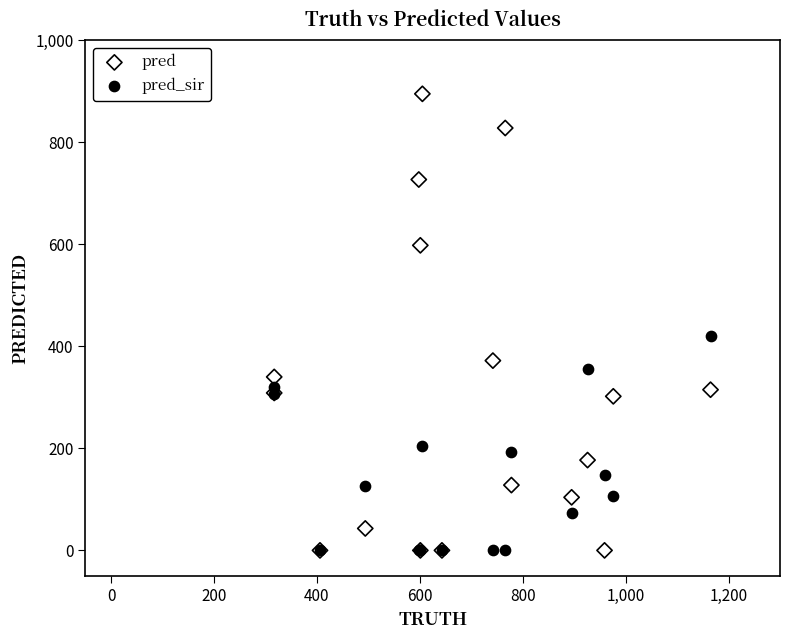

Which series has the largest Y range (max minus min)?

pred